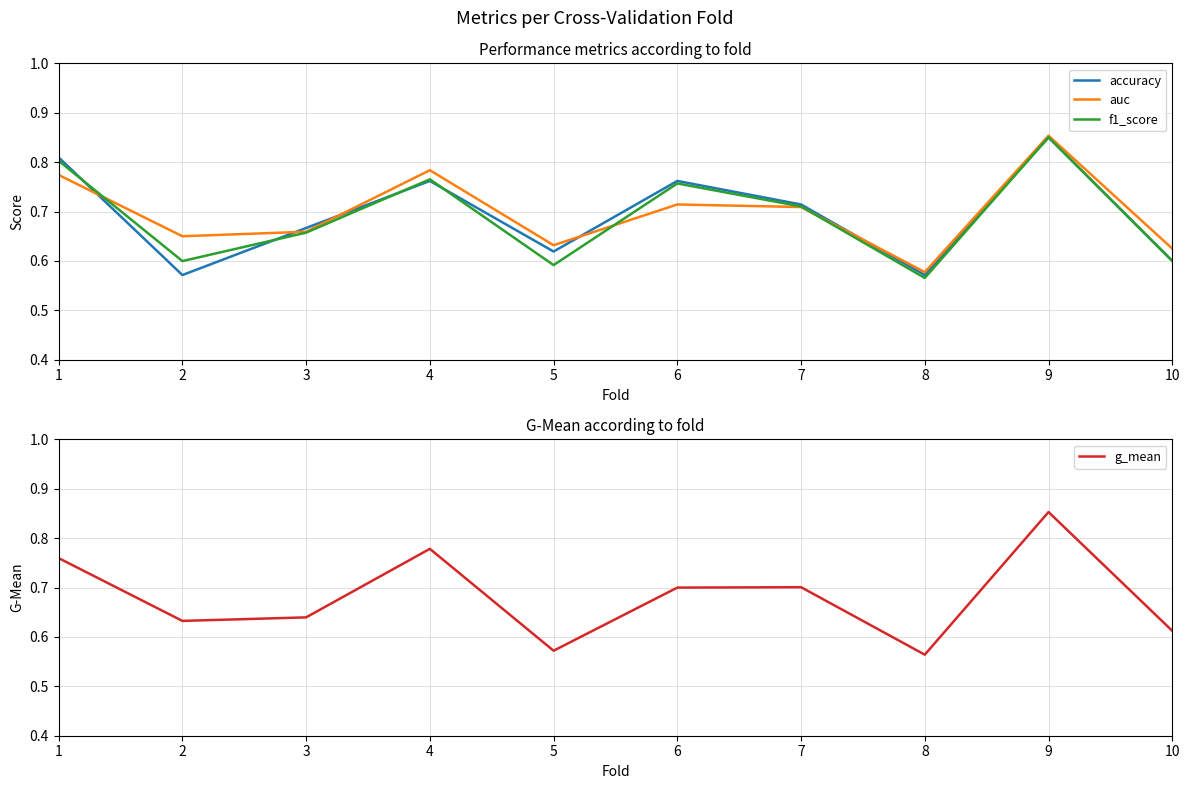

Reading right to left, extract all data points from this chart.

accuracy: 10=0.6	9=0.8	8=0.6	7=0.7	6=0.8	5=0.6	4=0.8	3=0.7	2=0.6	1=0.8
auc: 10=0.6	9=0.9	8=0.6	7=0.7	6=0.7	5=0.6	4=0.8	3=0.7	2=0.7	1=0.8
f1_score: 10=0.6	9=0.9	8=0.6	7=0.7	6=0.8	5=0.6	4=0.8	3=0.7	2=0.6	1=0.8
g_mean: 10=0.6	9=0.9	8=0.6	7=0.7	6=0.7	5=0.6	4=0.8	3=0.6	2=0.6	1=0.8